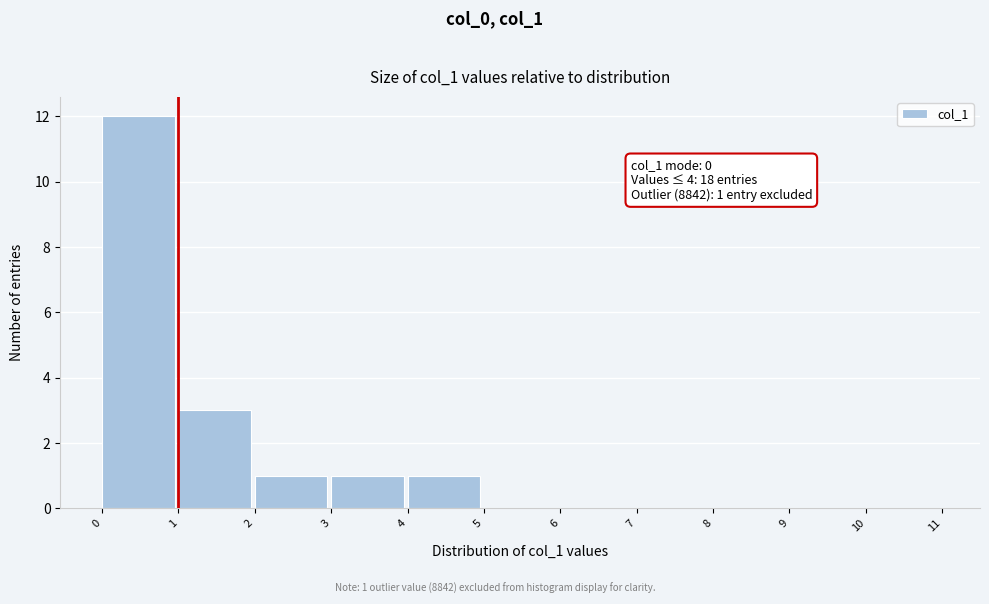

Which range on the x-axis has the tallest bar?

0 to 1